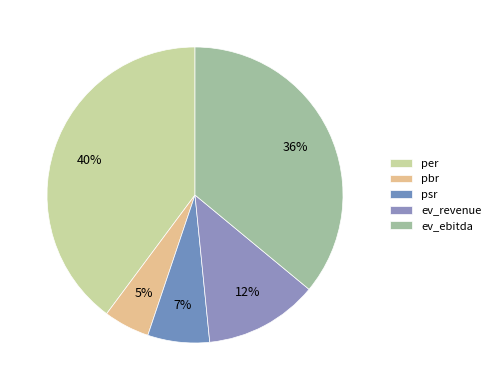

How many segments does this pie chart have?

5